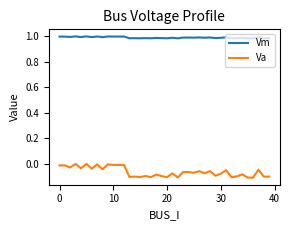

Which series has the largest total across all categories?

Vm